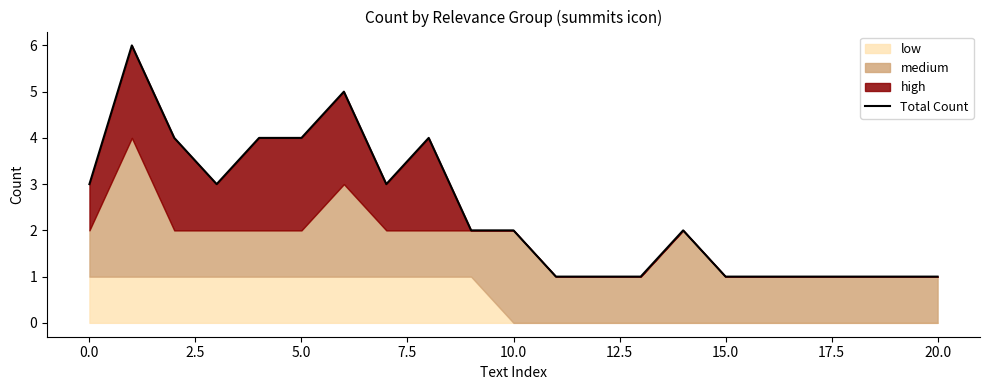

Approximately how many times larger is the value at 12 compared to 11?

1.0